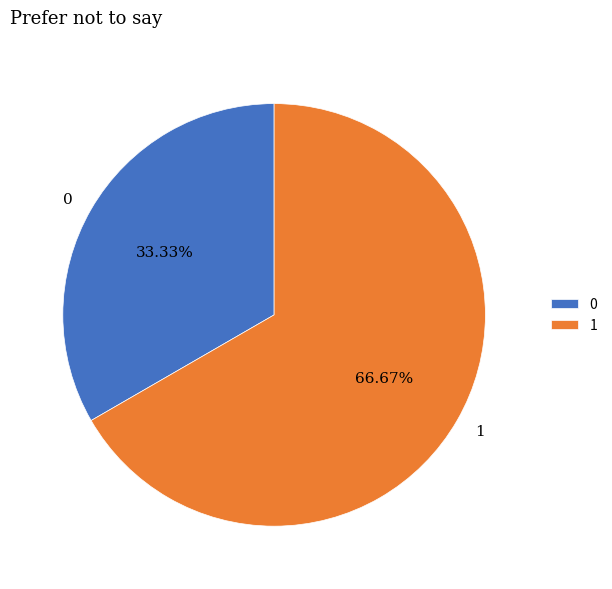

True or false: 1 accounts for 67% of the total.

True